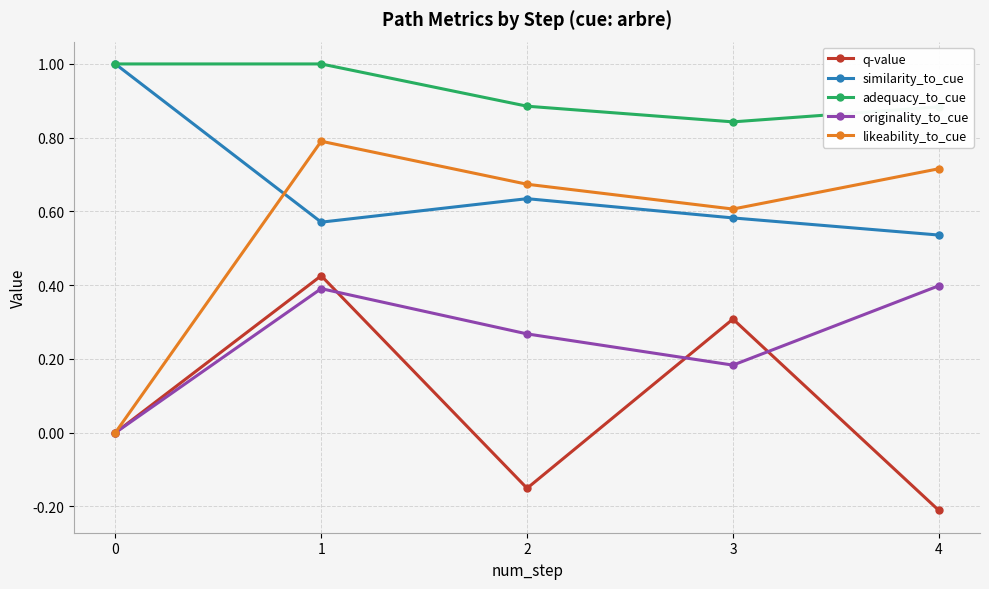

Is it true that likeability_to_cue equals 0.6 at 3?

True